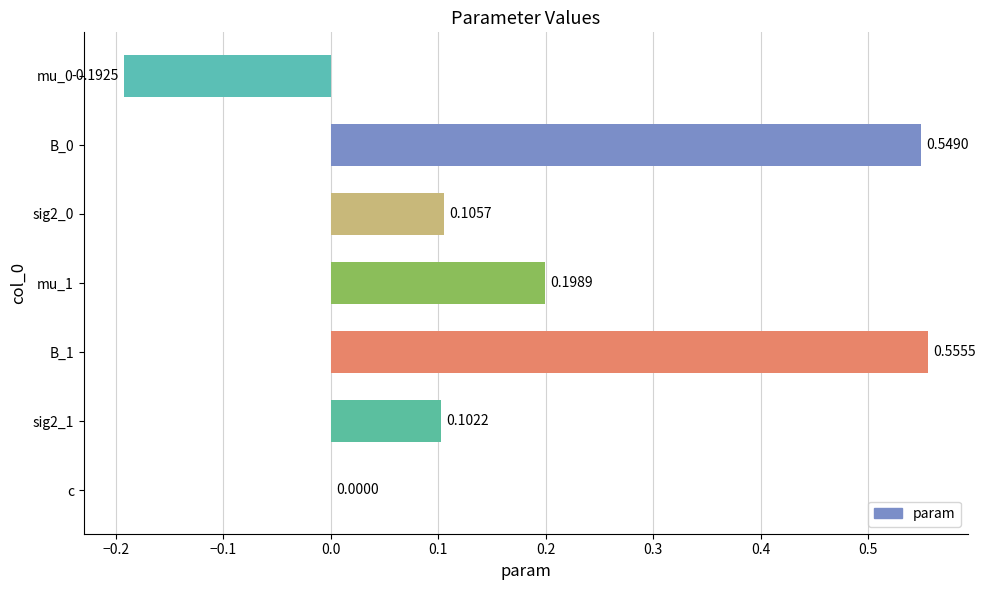

At which label is the value closest to 0?

c